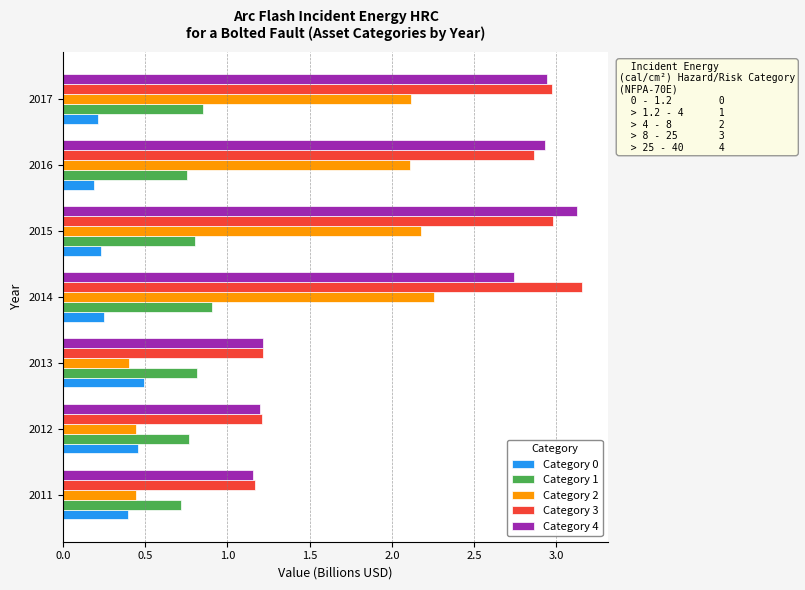

At how many categories does at least one series exceed 2?

4